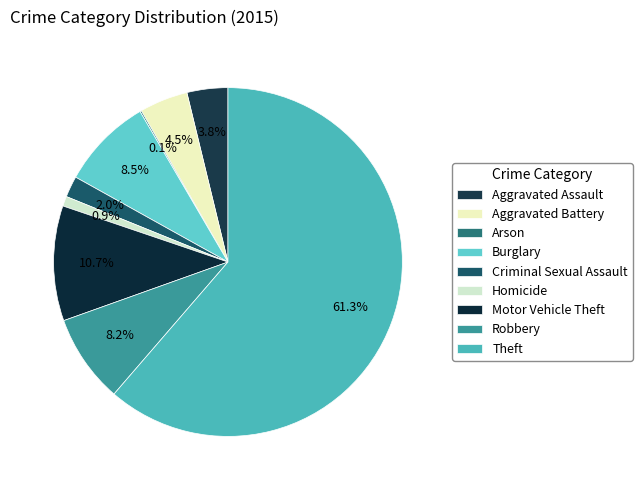

How many segments does this pie chart have?

9